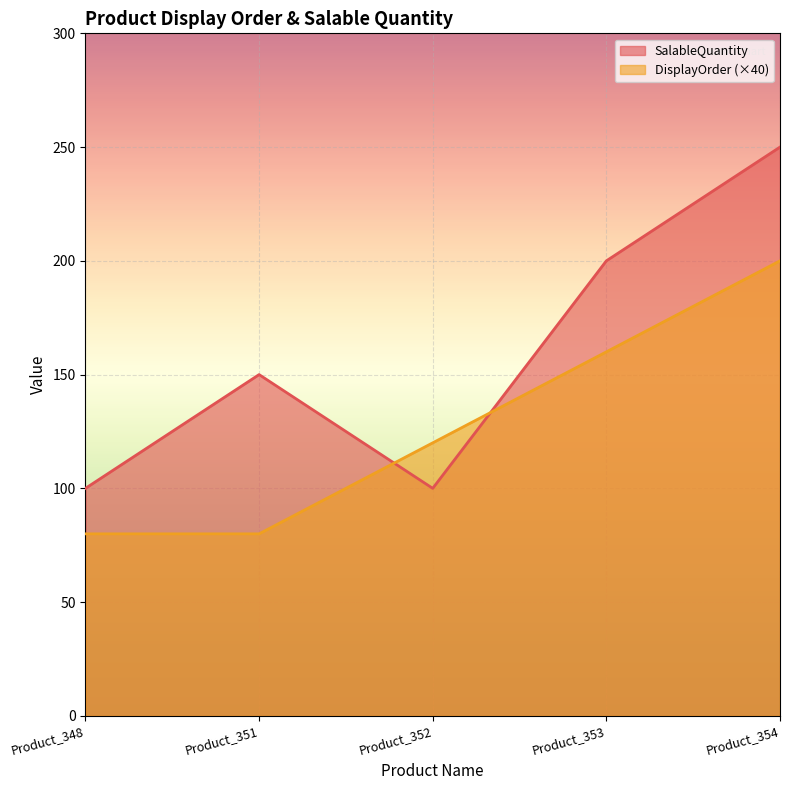

Where do DisplayOrder and SalableQuantity first cross each other?

Product_351 and Product_352